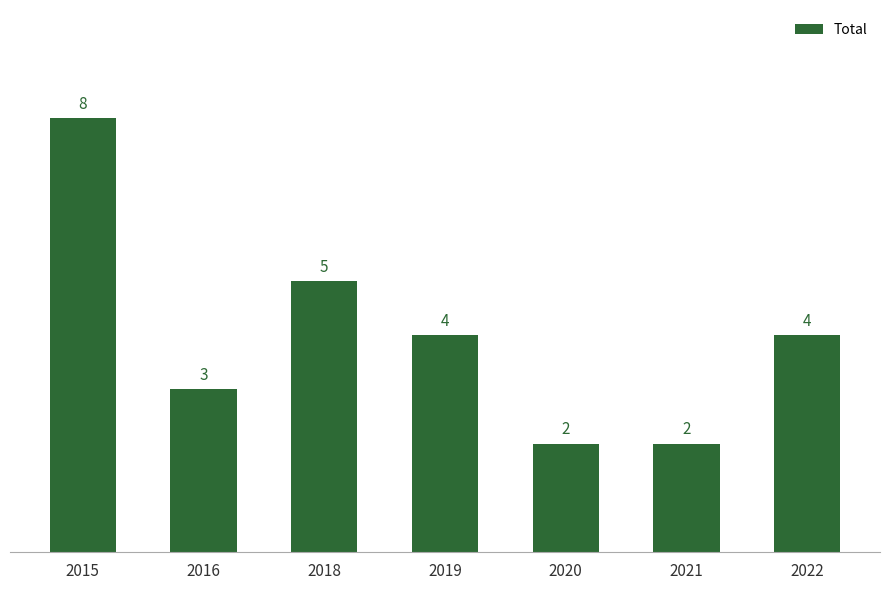

How many values are between 2 and 5?

6